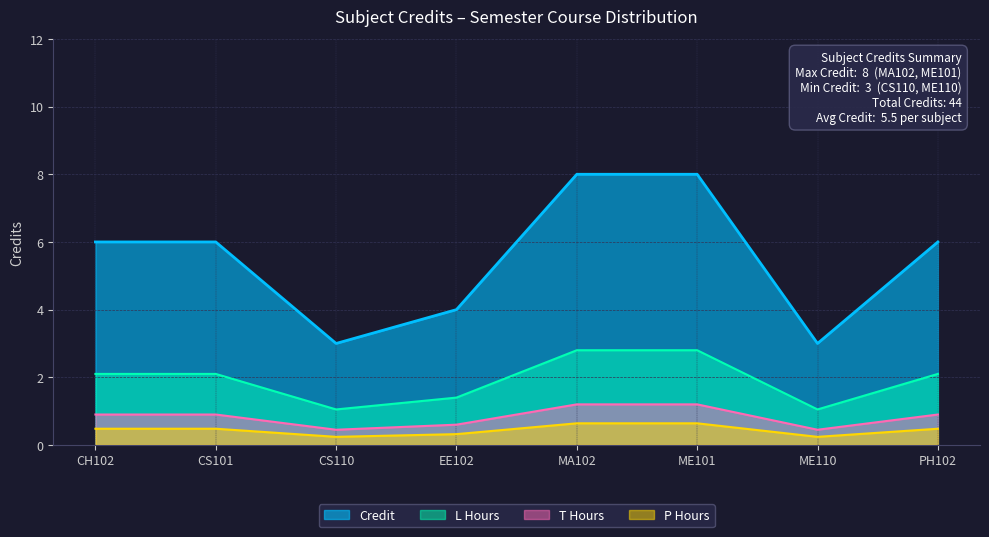

Count the number of data series in this chart.

4